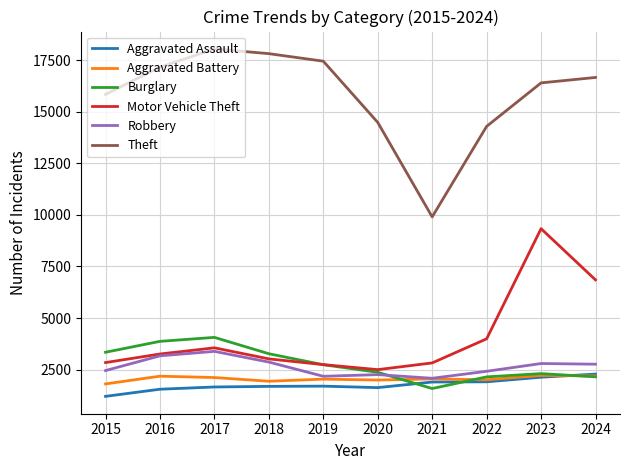

Which category has the highest value across all series?

2017